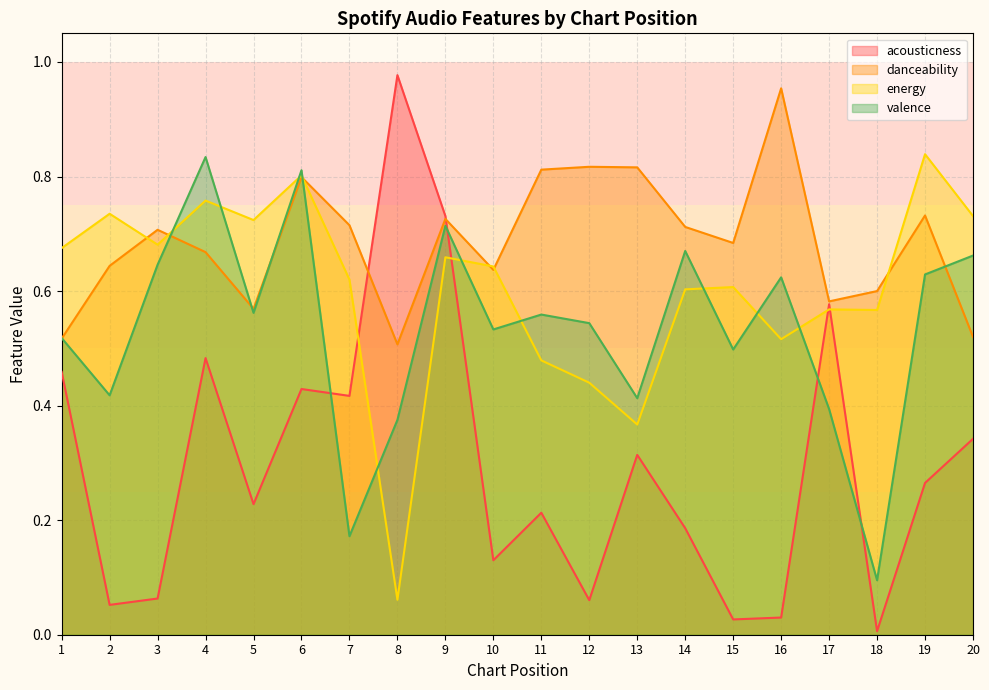

Reading right to left, extract all data points from this chart.

acousticness: 20=0.3	19=0.3	18=0.0	17=0.6	16=0.0	15=0.0	14=0.2	13=0.3	12=0.1	11=0.2	10=0.1	9=0.7	8=1.0	7=0.4	6=0.4	5=0.2	4=0.5	3=0.1	2=0.1	1=0.5
danceability: 20=0.5	19=0.7	18=0.6	17=0.6	16=1.0	15=0.7	14=0.7	13=0.8	12=0.8	11=0.8	10=0.6	9=0.7	8=0.5	7=0.7	6=0.8	5=0.6	4=0.7	3=0.7	2=0.6	1=0.5
energy: 20=0.7	19=0.8	18=0.6	17=0.6	16=0.5	15=0.6	14=0.6	13=0.4	12=0.4	11=0.5	10=0.6	9=0.7	8=0.1	7=0.6	6=0.8	5=0.7	4=0.8	3=0.7	2=0.7	1=0.7
valence: 20=0.7	19=0.6	18=0.1	17=0.4	16=0.6	15=0.5	14=0.7	13=0.4	12=0.5	11=0.6	10=0.5	9=0.7	8=0.4	7=0.2	6=0.8	5=0.6	4=0.8	3=0.6	2=0.4	1=0.5